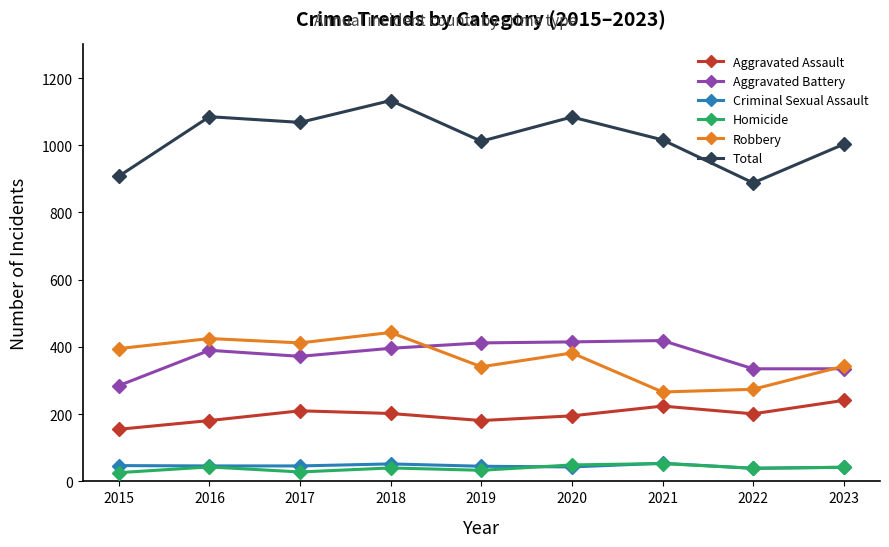

How many lines are shown in the chart?

6